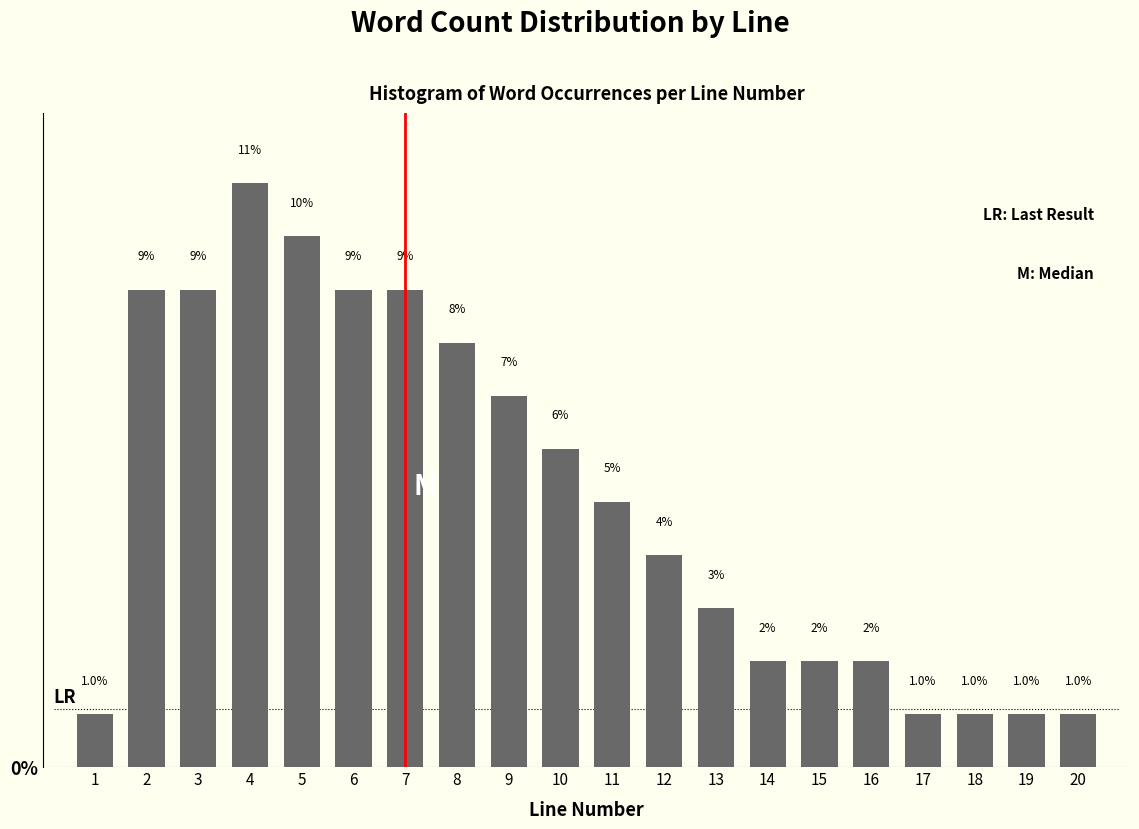

Is it true that the value at 19 is 1.0?

True